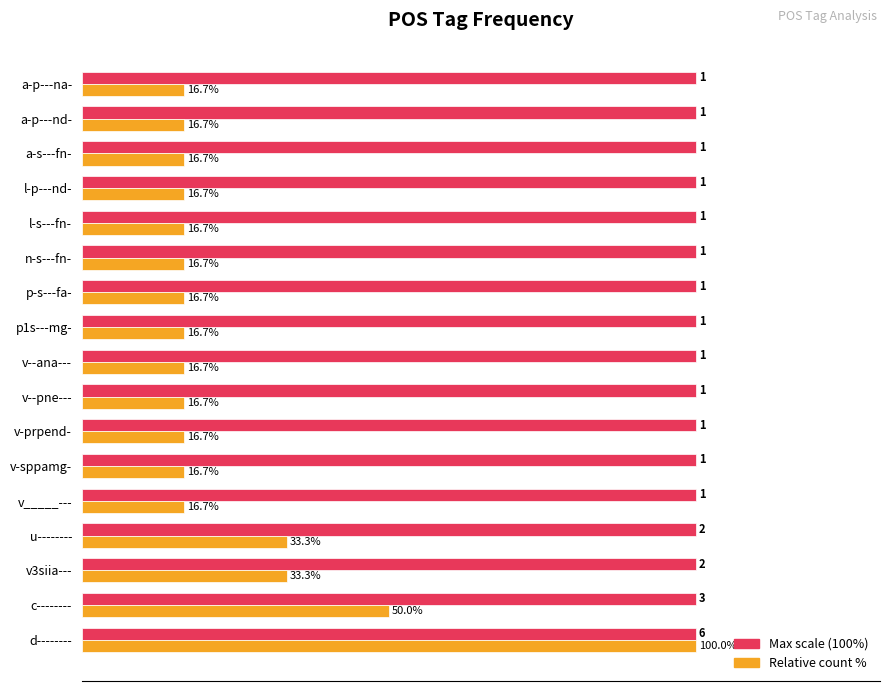

At which category is the sum across all series the highest?

d--------